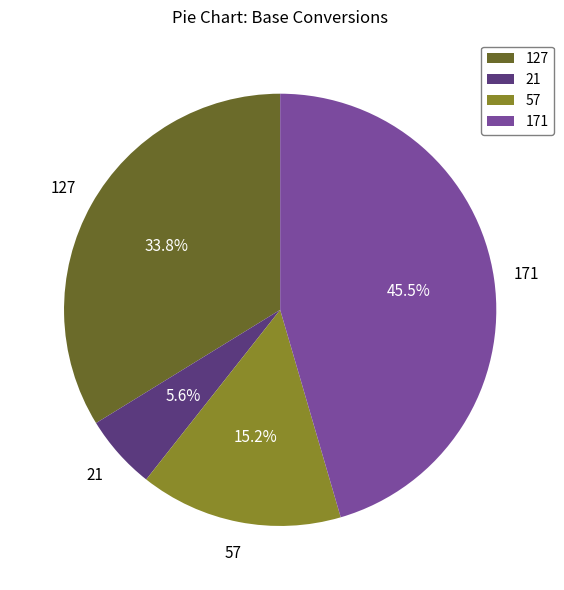

Does any single category account for the majority?

No